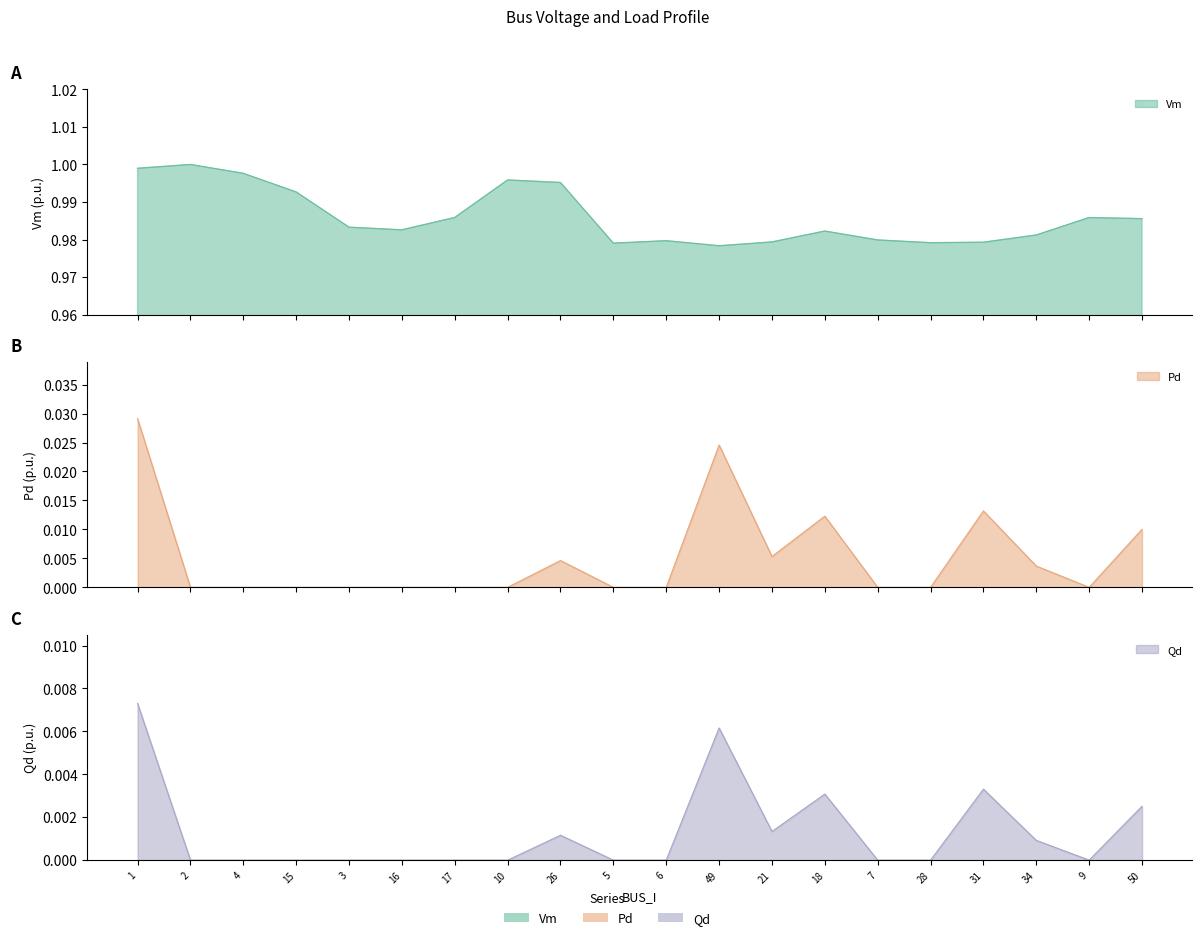

Is it true that Pd equals 0.0 at 9?

True